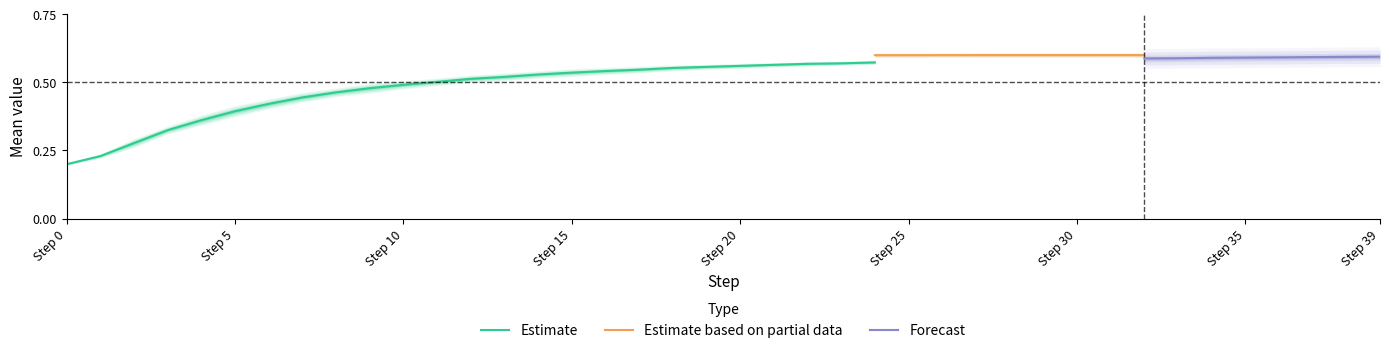

Where is Estimate nearest to the value 0?

Step 0